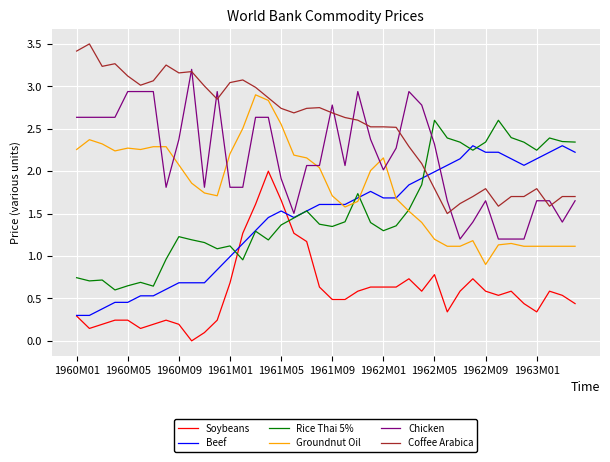

Which series has the largest total across all categories?

Coffee Arabica